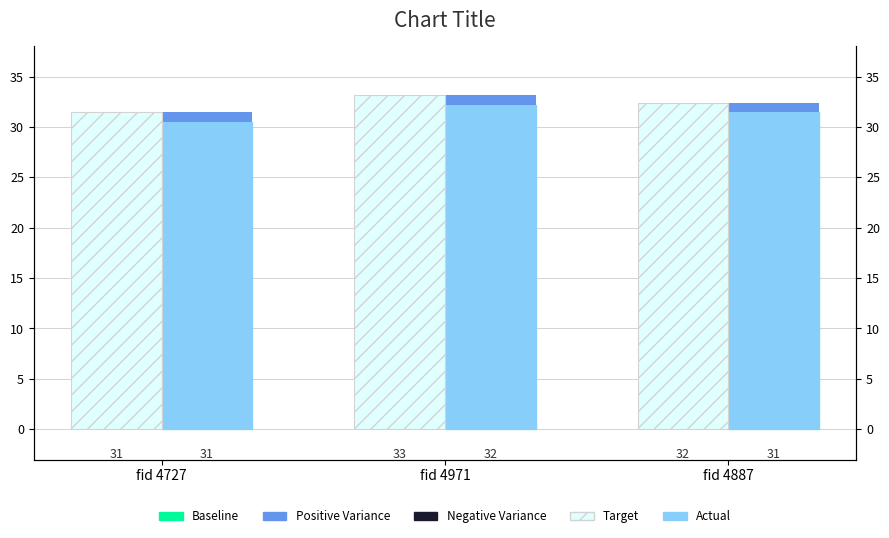

What position from the left is fid 4727?

1